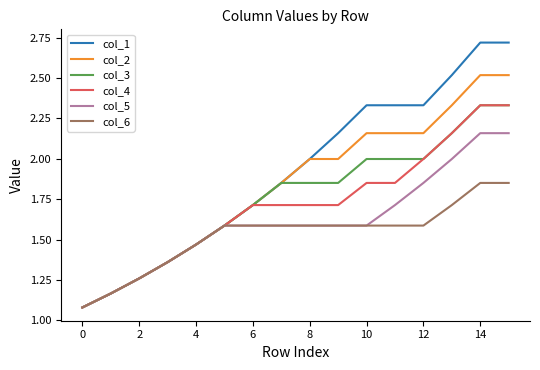

Which series has the largest total across all categories?

col_1